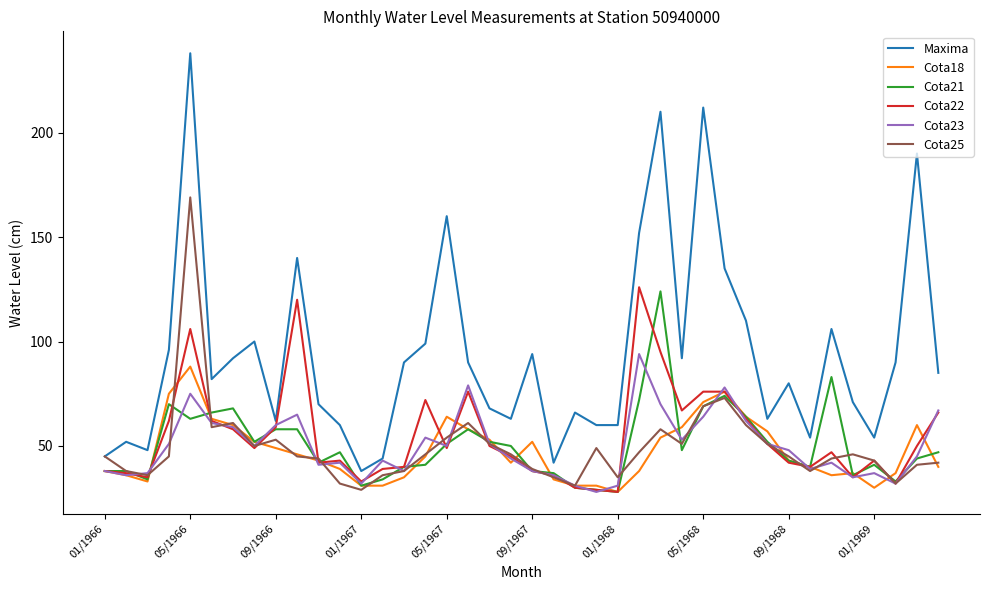

What is the maximum value for Cota23?

94